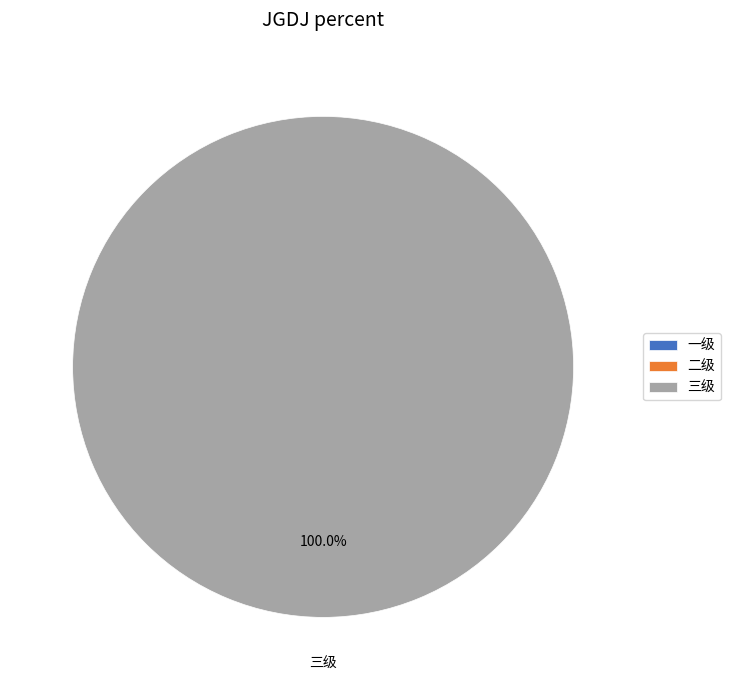

Which category has the smallest portion of the pie?

一级